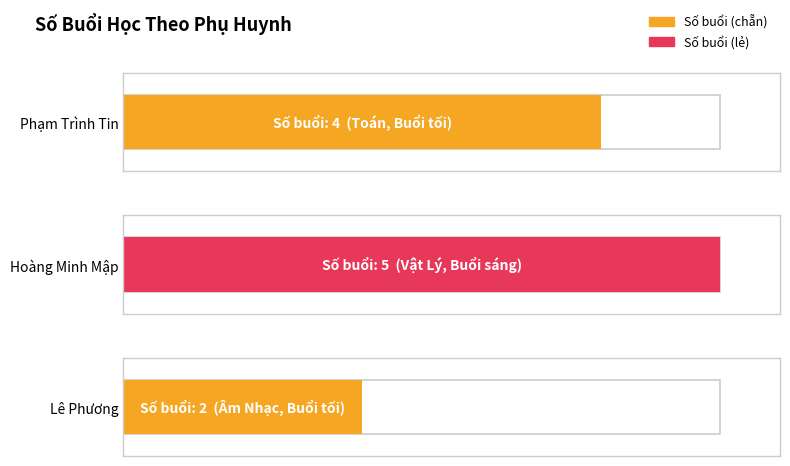

Which category has the highest value across all series?

Hoàng Minh Mập